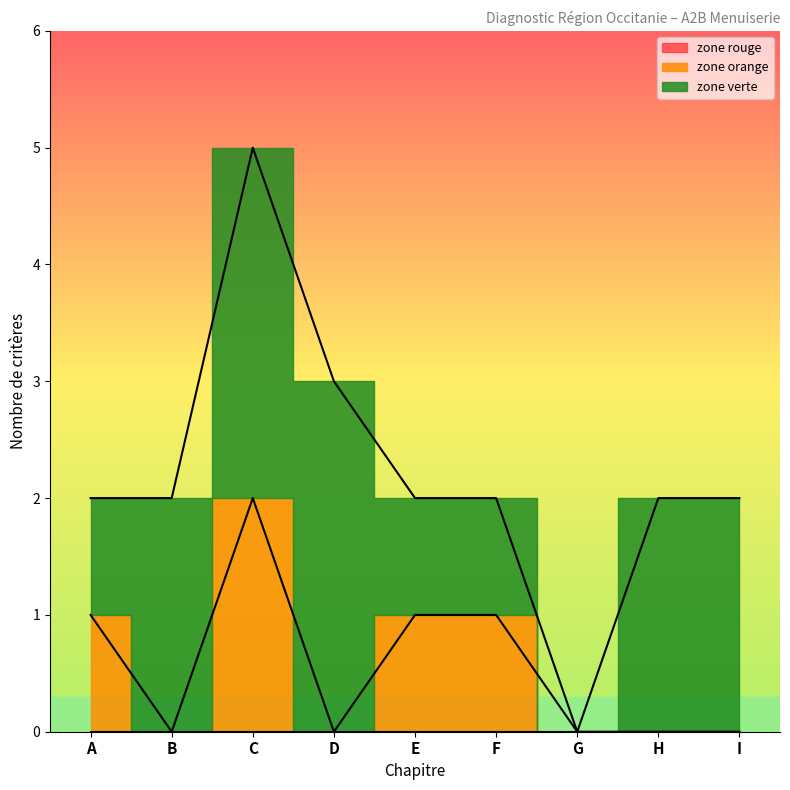

True or false: Prérequis and zone orange intersect in this chart.

False